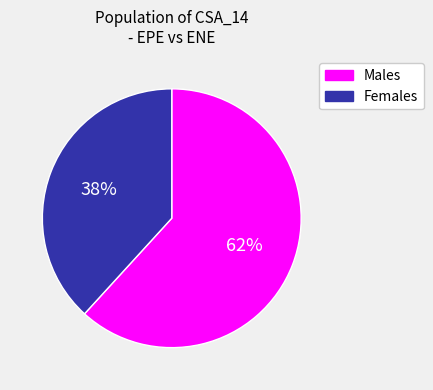

To the nearest percent, what is the average slice percentage?

50%